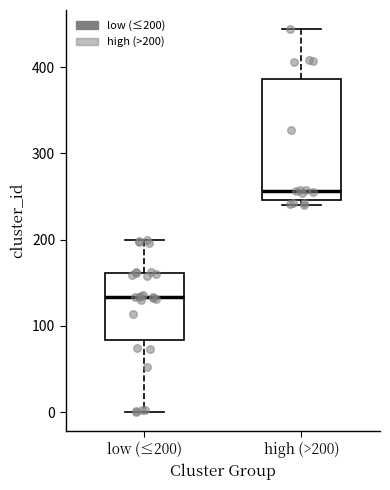

Reading left to right, read every box against the y-axis: the position of its median line, the range the box covers, and the ends of its whiskers. The values are not printed on the chart, so give them approximately, as read against the axis.

low (≤200): median 130, box 80 to 160, whiskers 0 to 200
high (>200): median 260, box 250 to 390, whiskers 240 to 440